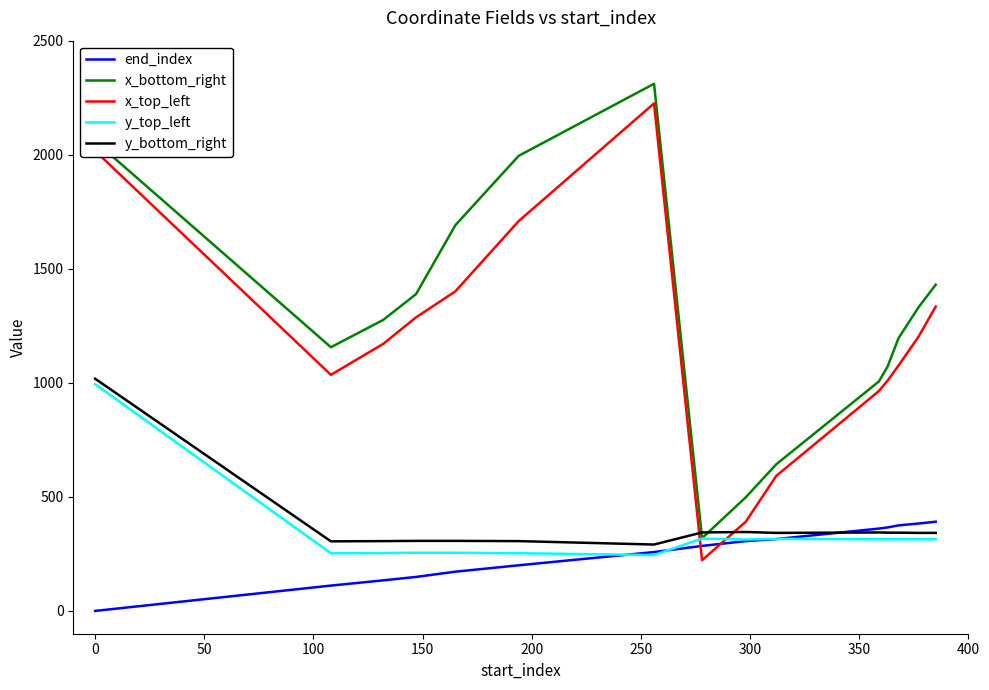

True or false: x_top_left and y_top_left intersect in this chart.

True